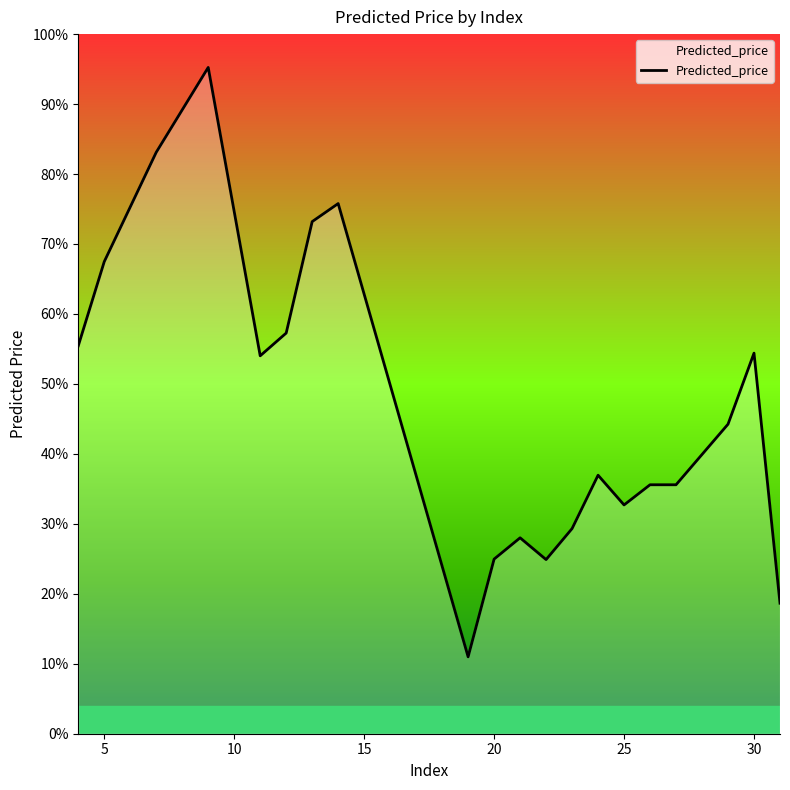

Does the chart have visible grid lines?

No